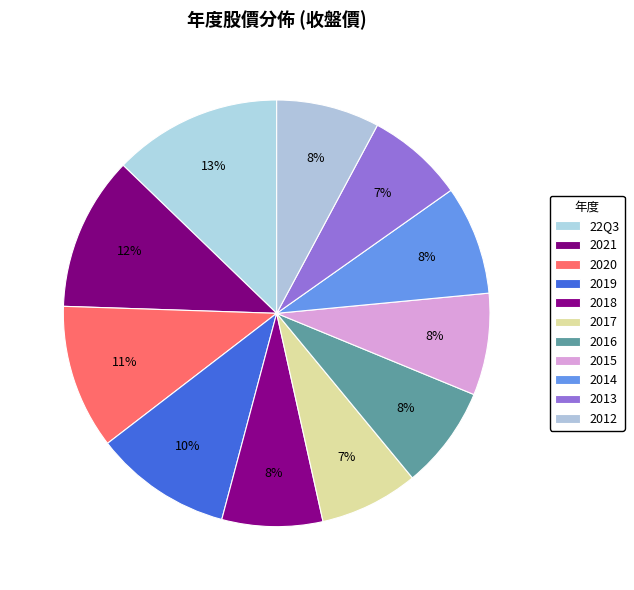

Is it true that 2018 is 8% of the pie?

True